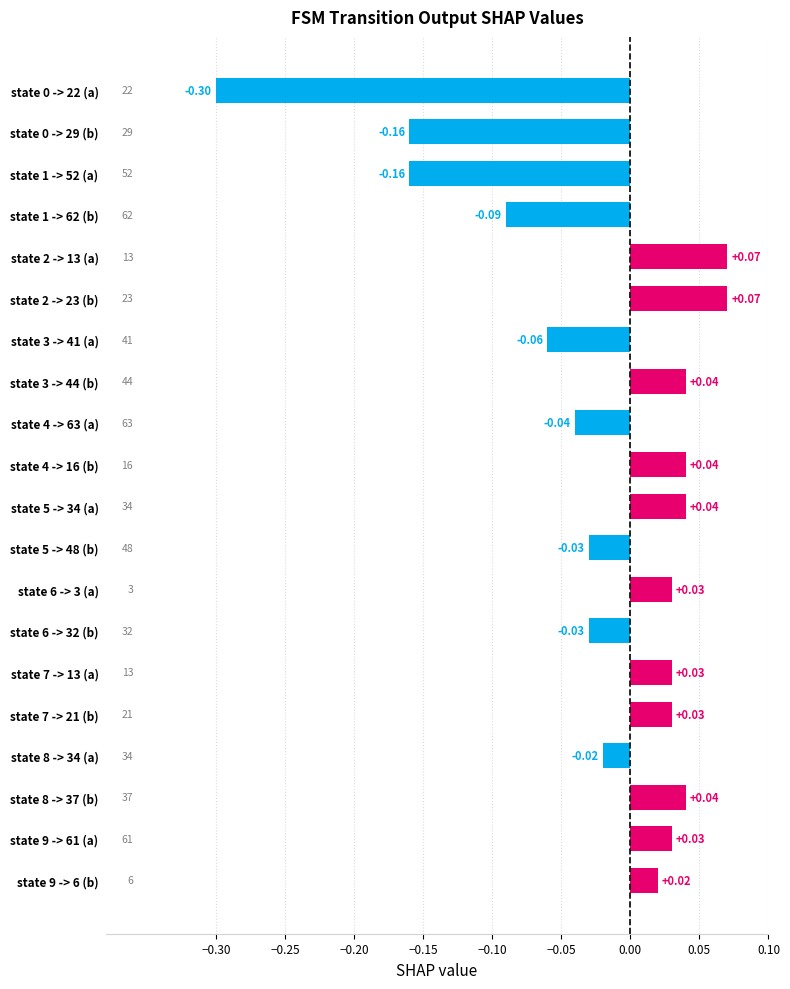

Does the chart contain any negative values?

Yes